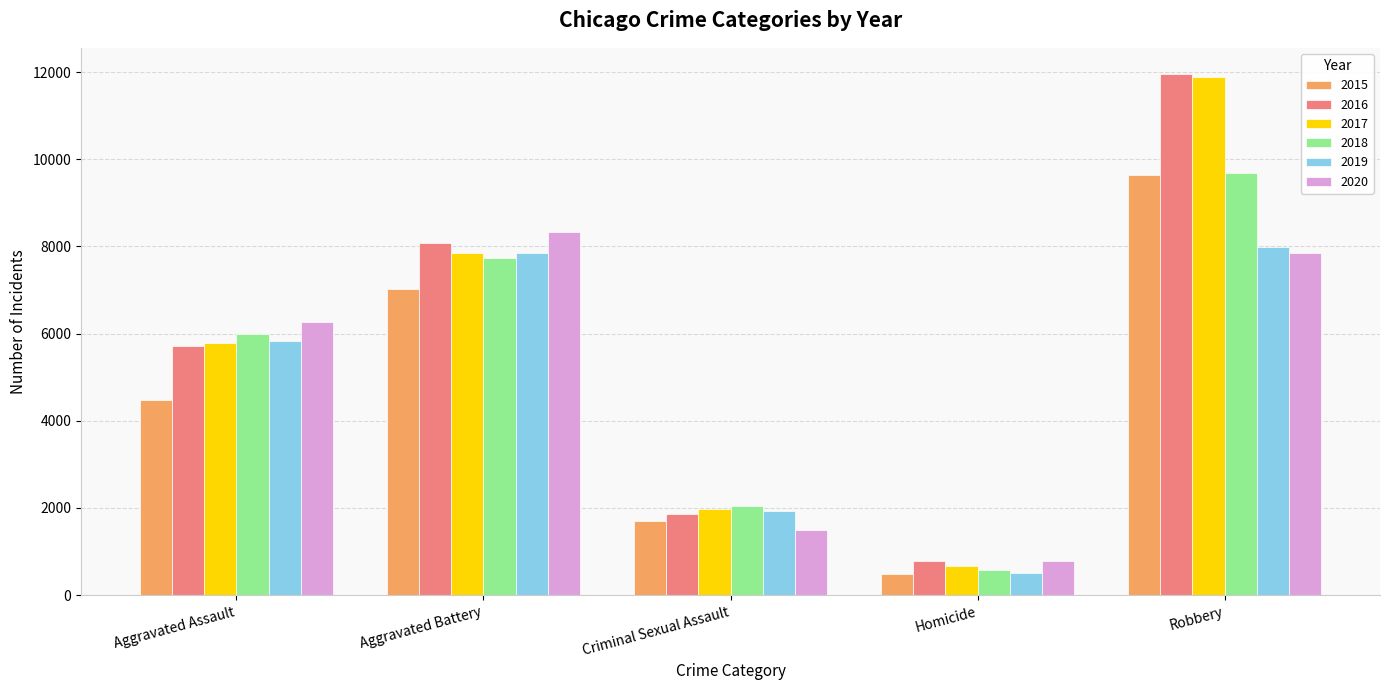

What is the spread (max minus min) of values at Robbery?

4105